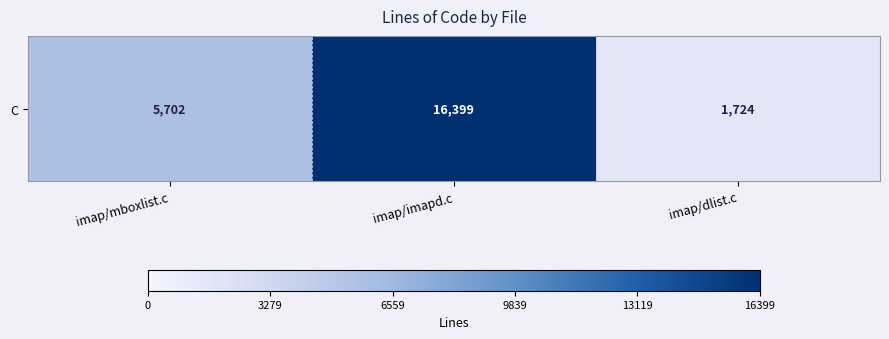

Approximately how many times larger is the value at imap/dlist.c compared to imap/mboxlist.c?

0.3